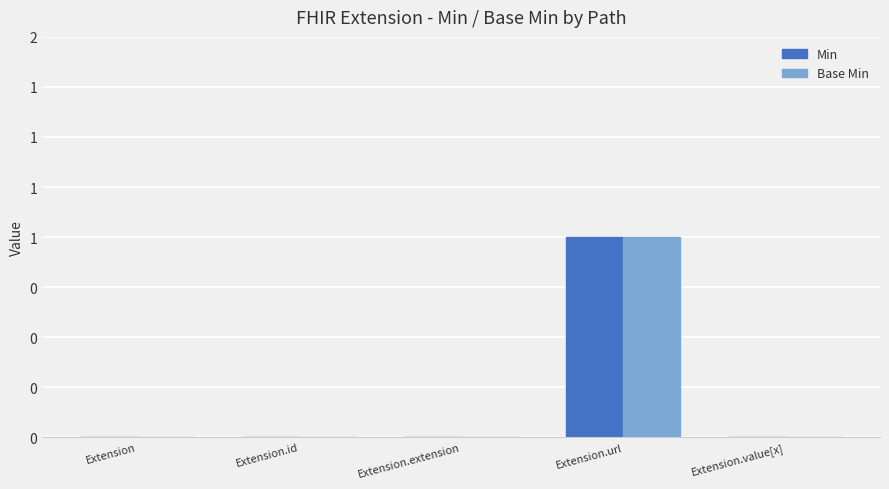

At how many categories does at least one series exceed 0?

1